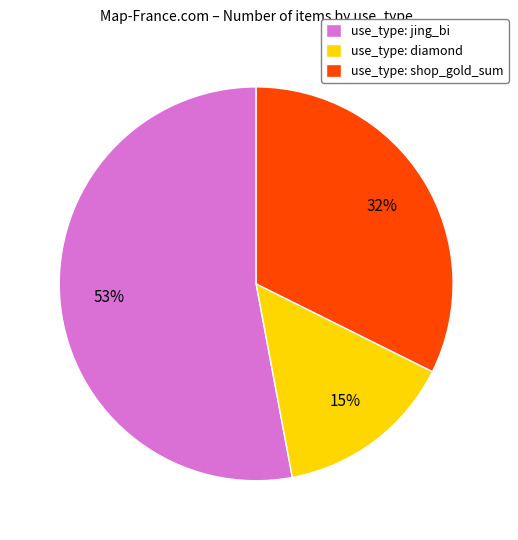

Which slice is the largest?

use_type: jing_bi